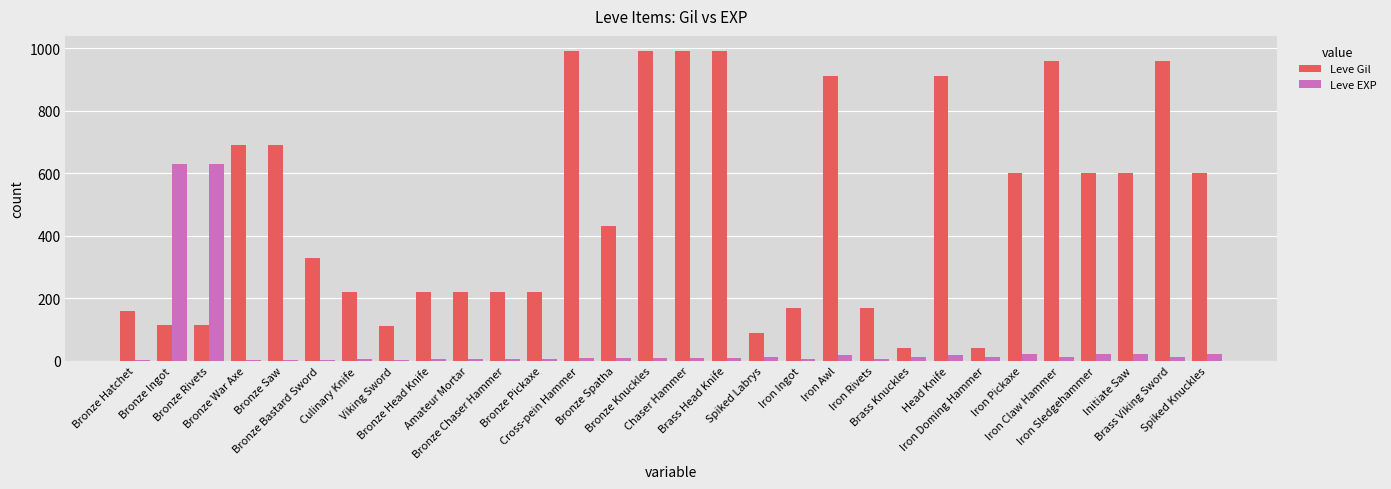

Which series has the largest total across all categories?

Leve Gil